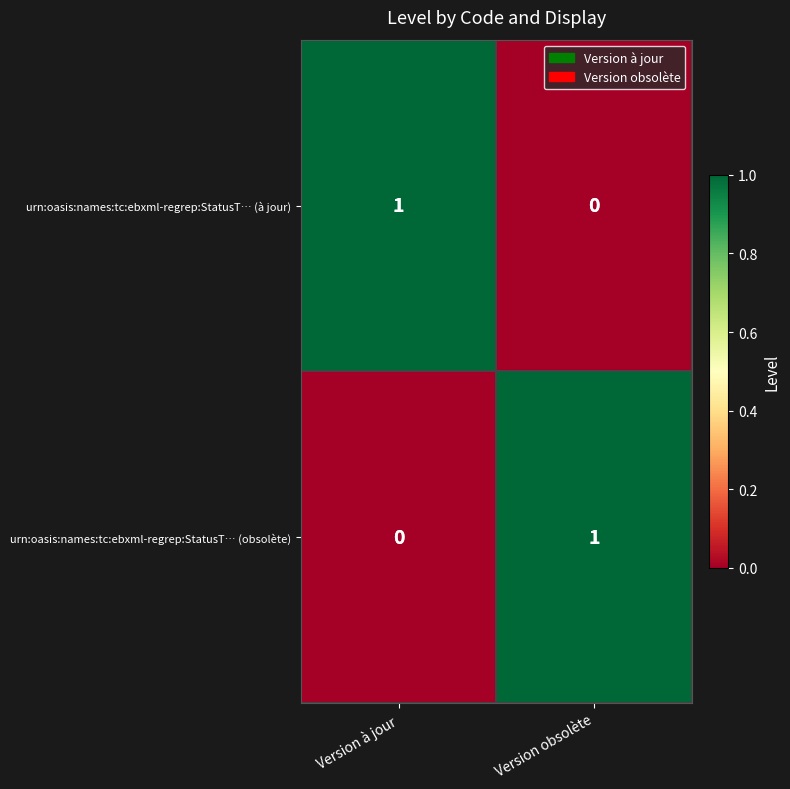

What is the difference between the highest and lowest values at Version obsolète?

1